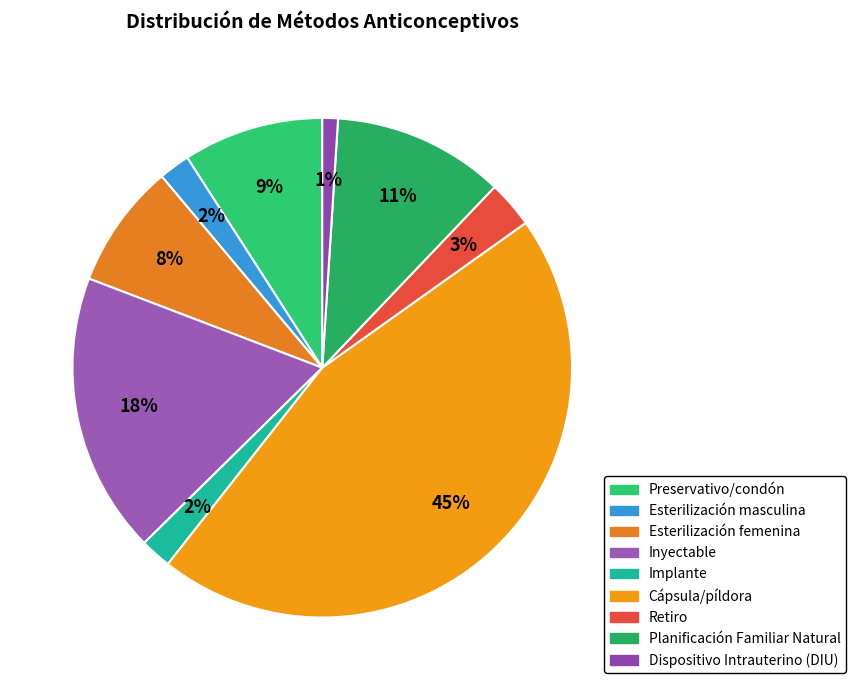

Which has a higher value, Dispositivo Intrauterino (DIU) or Planificación Familiar Natural?

Planificación Familiar Natural